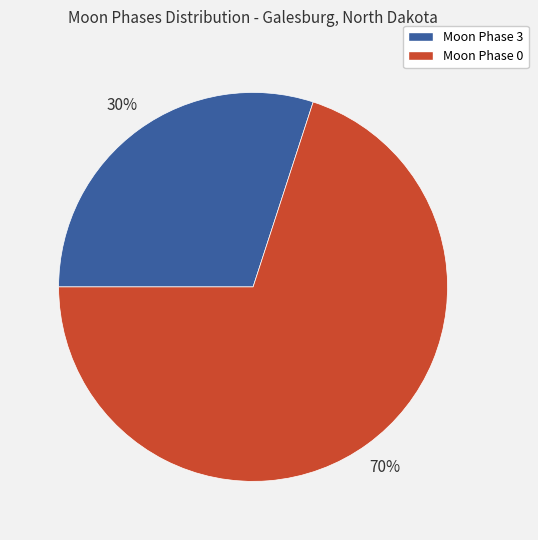

To the nearest percent, what is the difference between the largest and smallest slice percentages?

40%